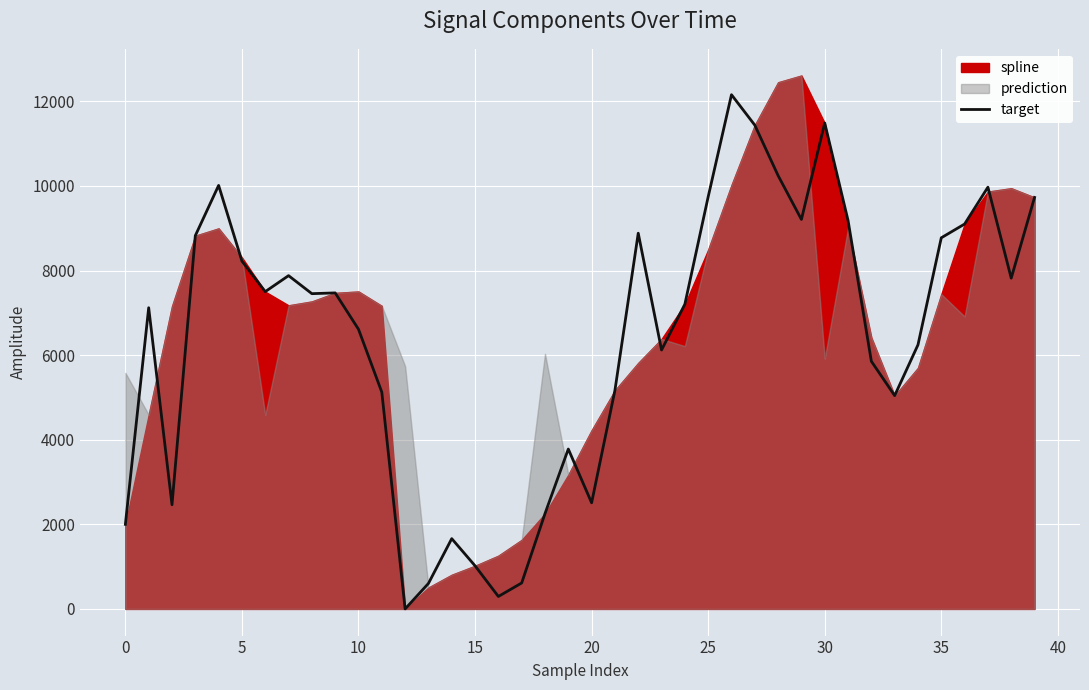

What is the highest value of the target series?

12155.9